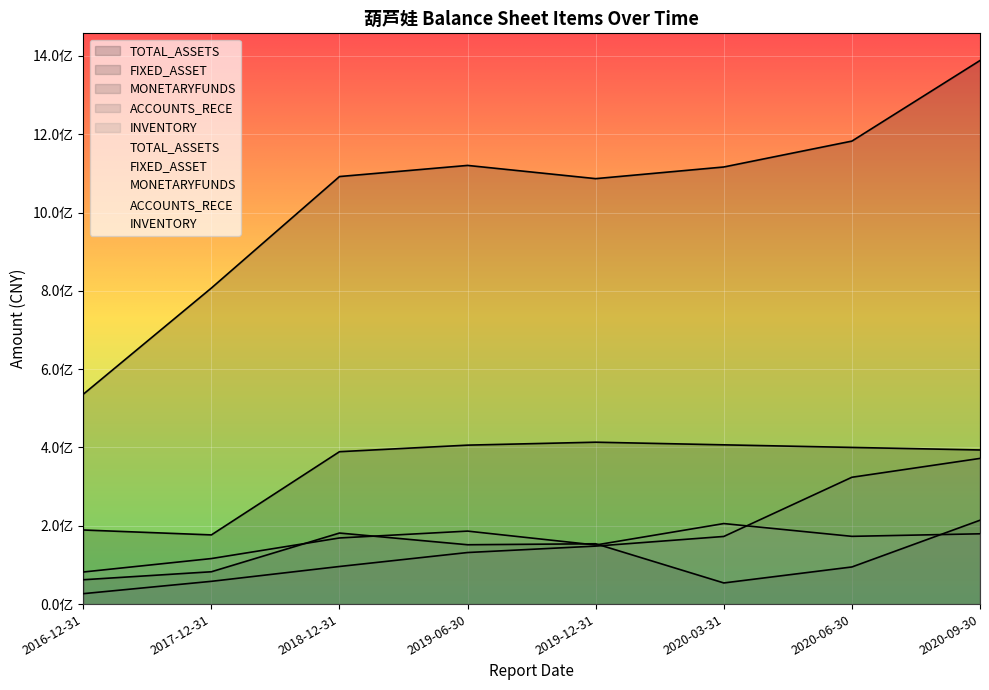

What is the spread (max minus min) of values at 2020-06-30?

1087652475.9